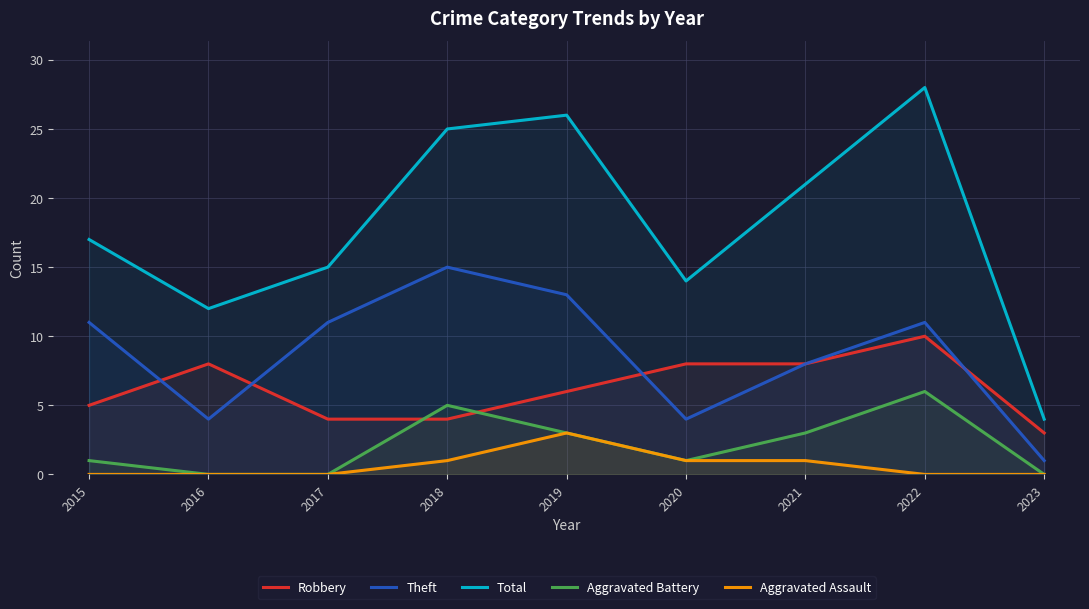

What is the average value of the Aggravated Assault series?

1